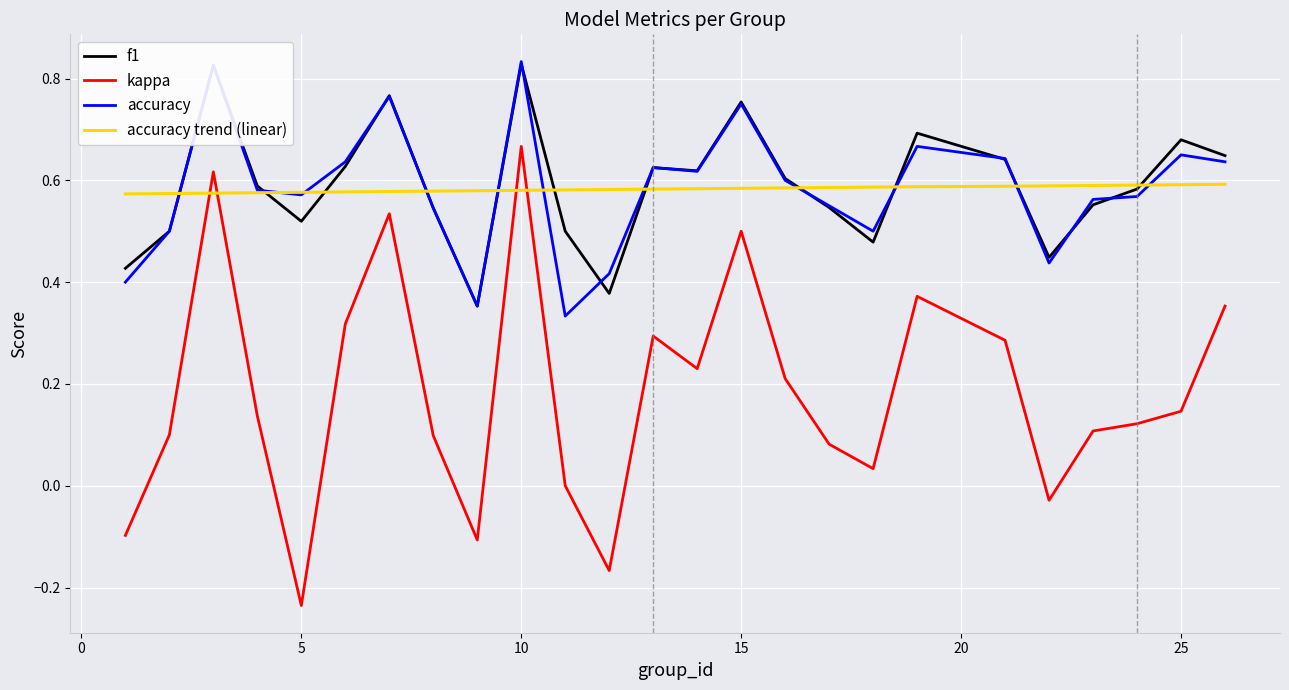

Which series has the widest spread of values?

kappa